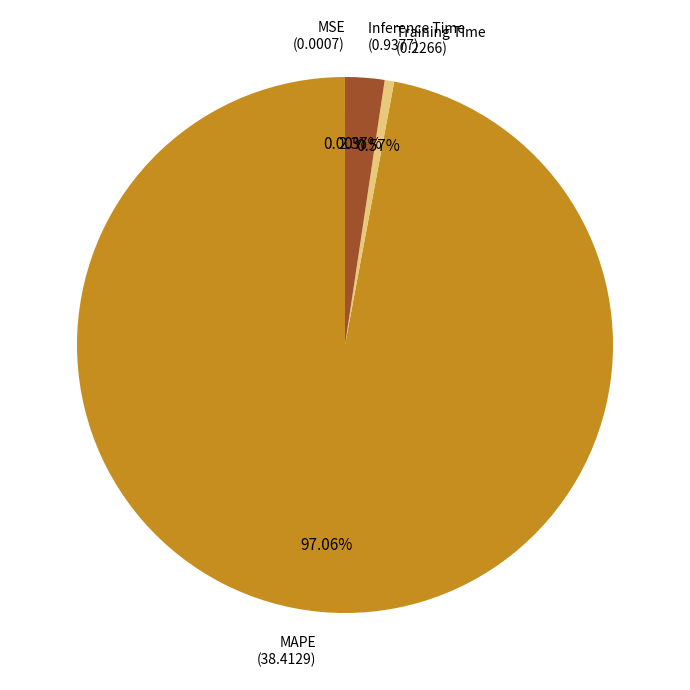

Does any single category account for the majority?

Yes